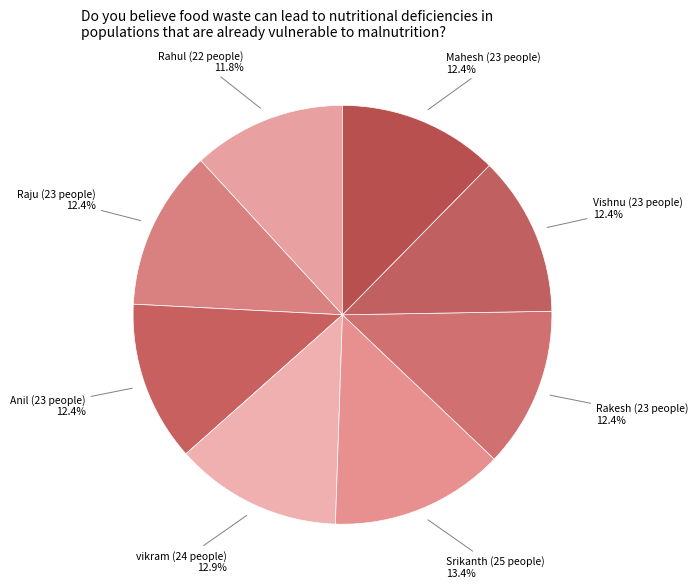

The Srikanth slice represents 13% of the pie. True or false?

True